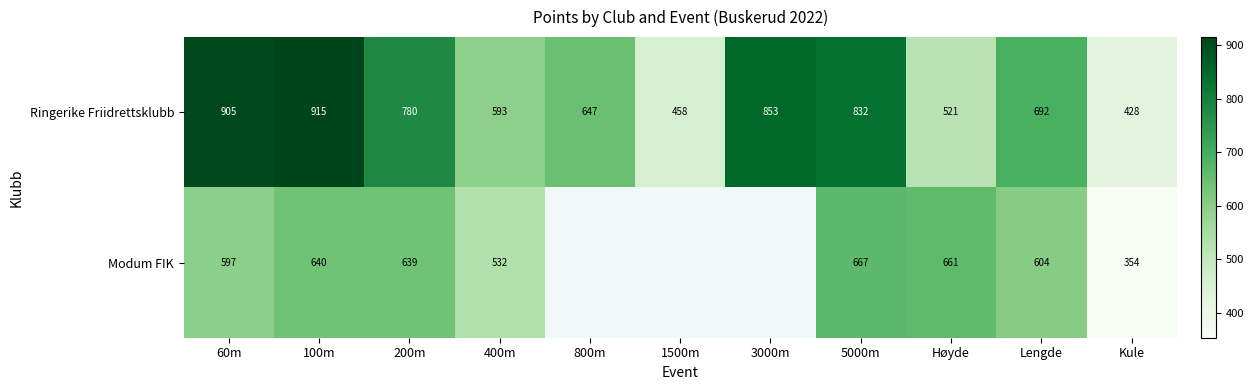

What is the difference between the maximum and minimum values in the Ringerike Friidrettsklubb series?

487